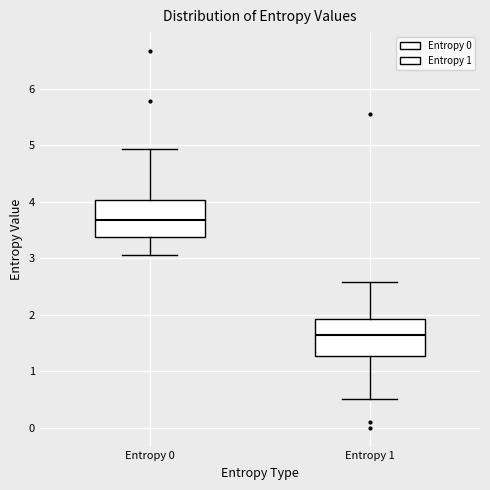

Where does the lower whisker of the box for Entropy 0 end on the y-axis? The values are not printed on the chart, so give them approximately, as read against the axis.

3.1